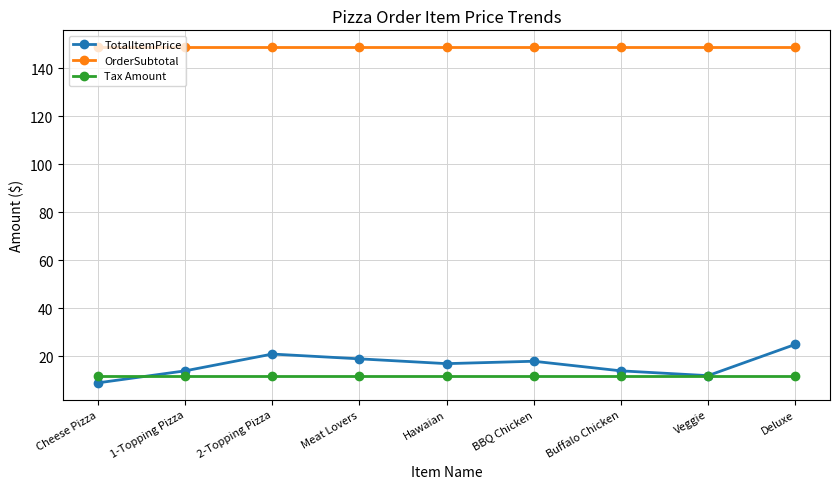

What is the label of the 4th point from the left?

Meat Lovers